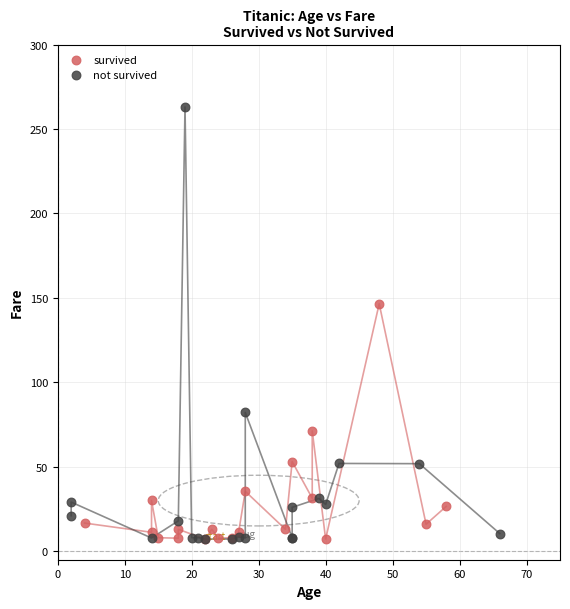

Which series contains the highest Y value?

not survived